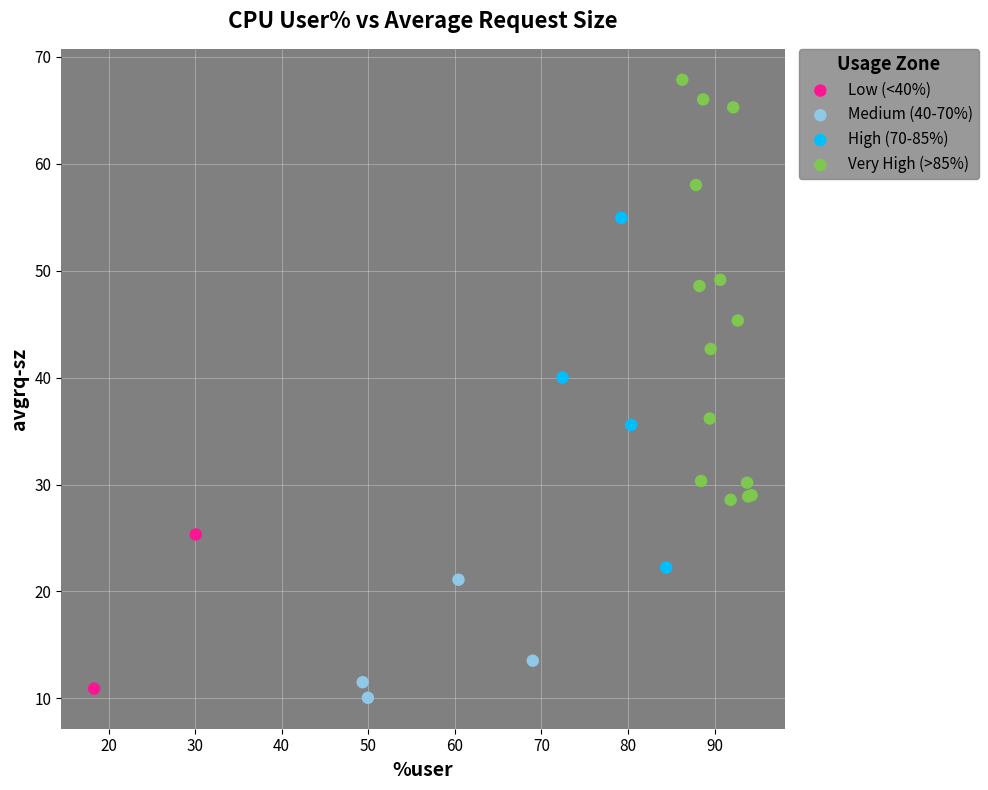

What are all the series names shown in the legend?

Low (<40%), Medium (40-70%), High (70-85%), Very High (>85%)